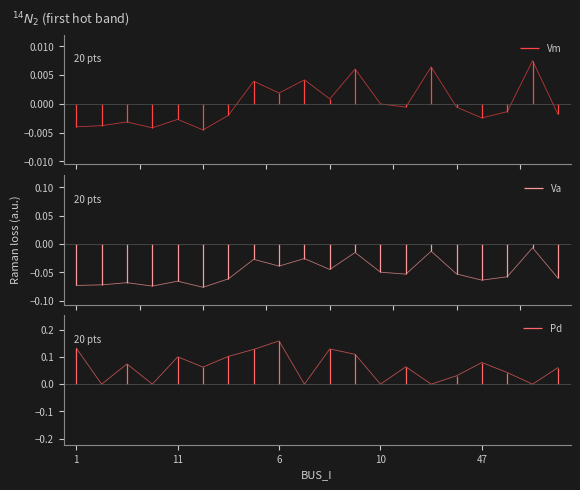

The Va series shows -0.0 at 12. True or false?

False